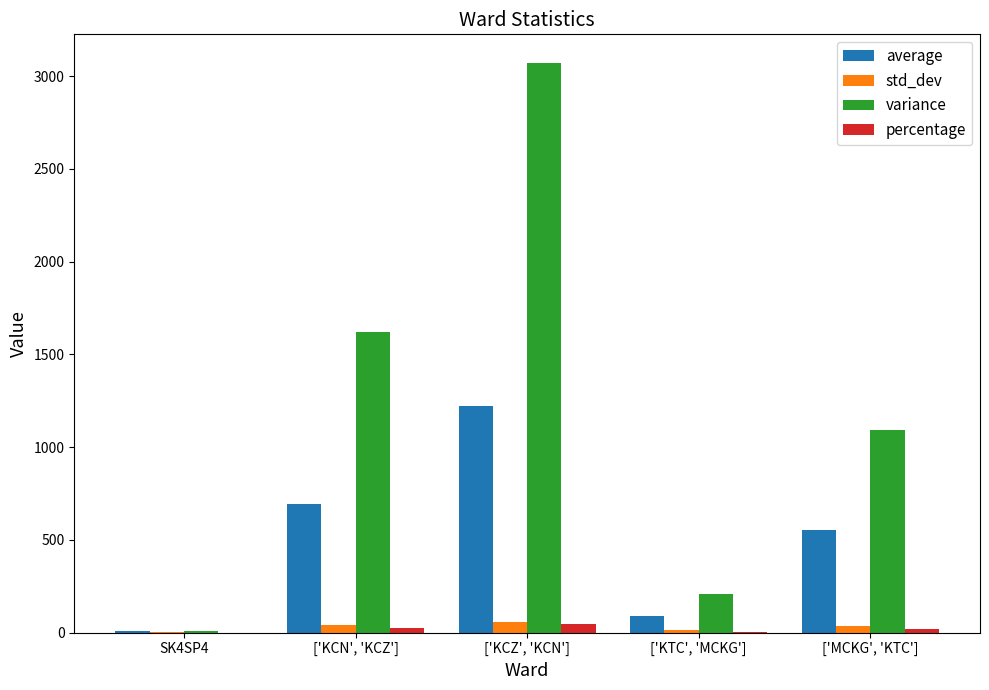

Is the value of std_dev at ['KTC', 'MCKG'] greater than the value of percentage at ['KCZ', 'KCN']?

No